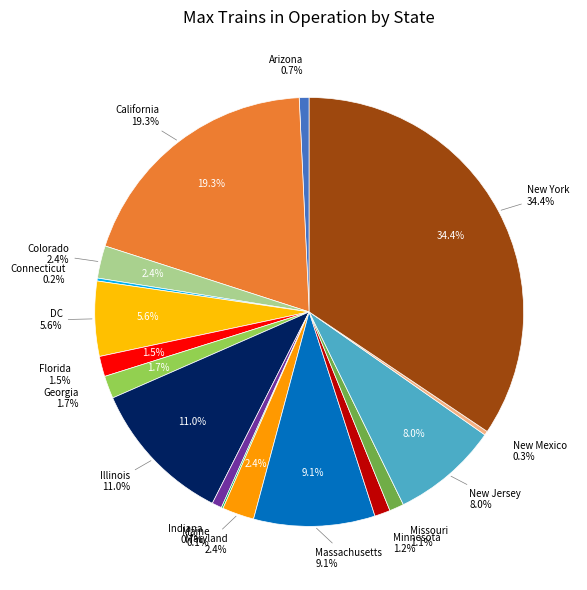

To the nearest percent, what portion does Maryland represent?

2%